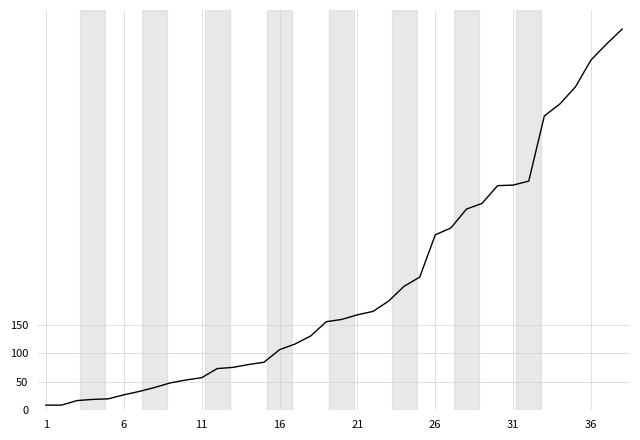

What is the greatest value displayed?

667